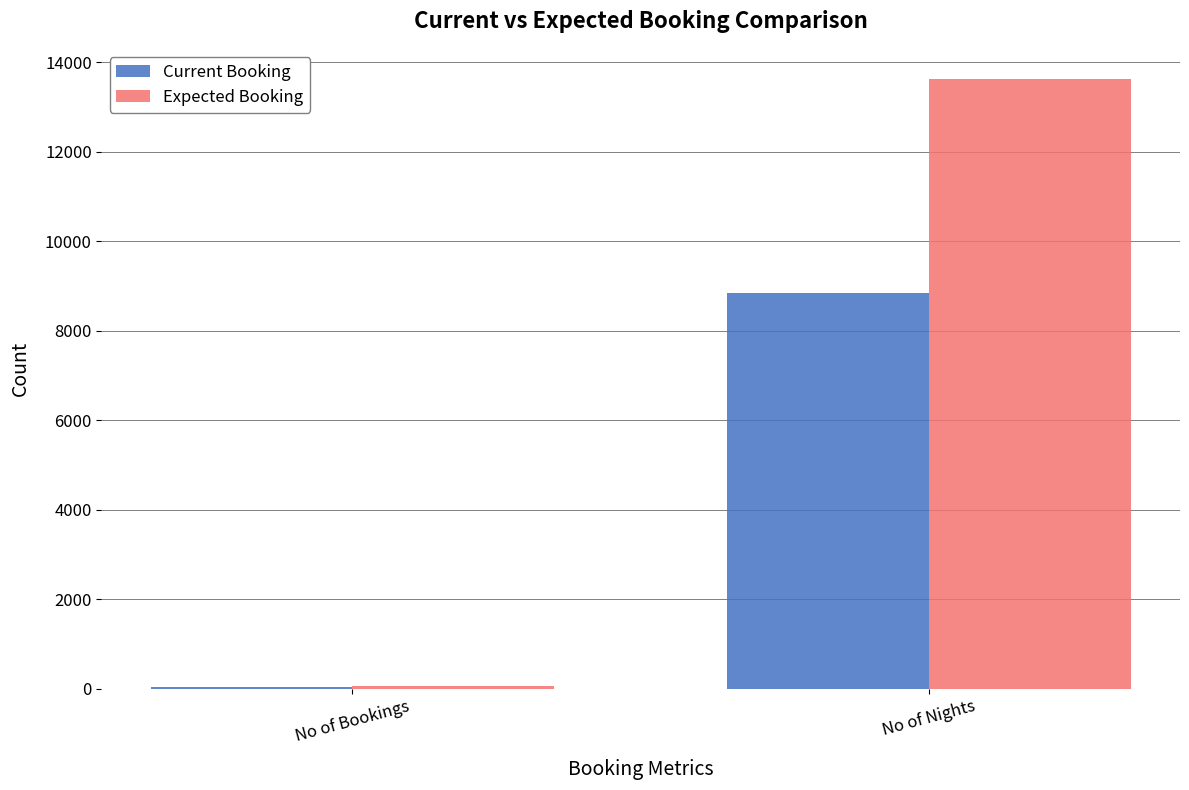

Reading right to left, extract all data points from this chart.

Current Booking: 8840	37
Expected Booking: 13618	57